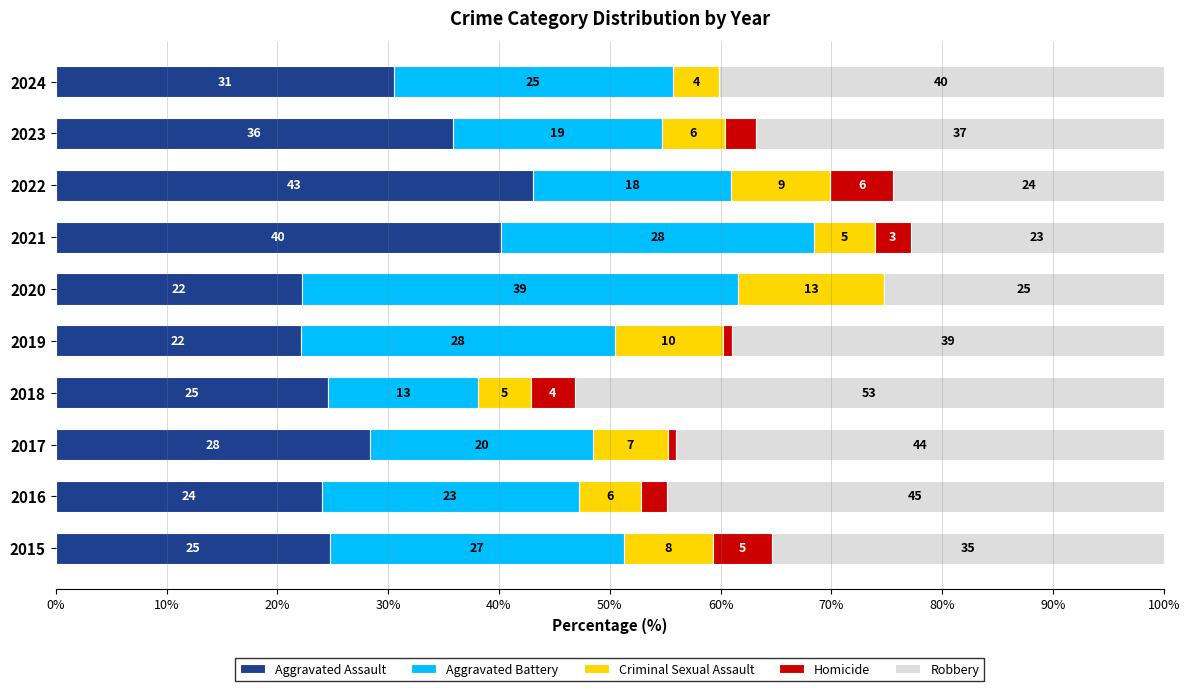

What is the sum of all Robbery values?

365.7